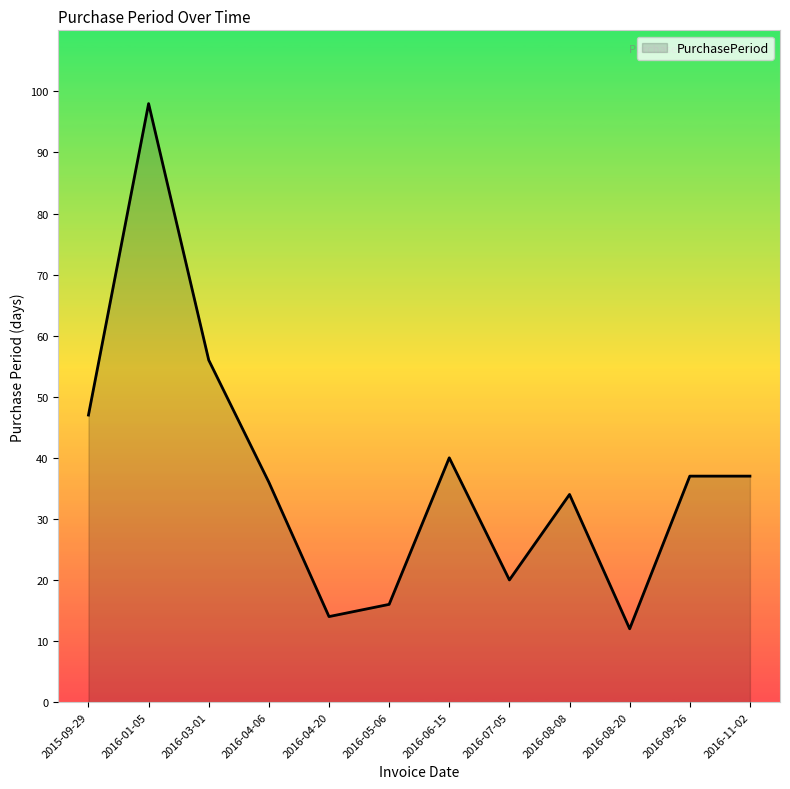

What is the ratio of the value at 2016-05-06 to the value at 2016-04-06?

0.4